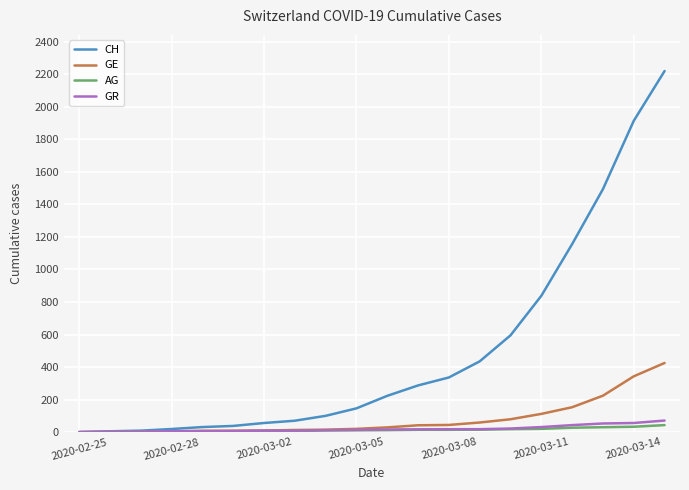

How many distinct data groups are displayed?

4